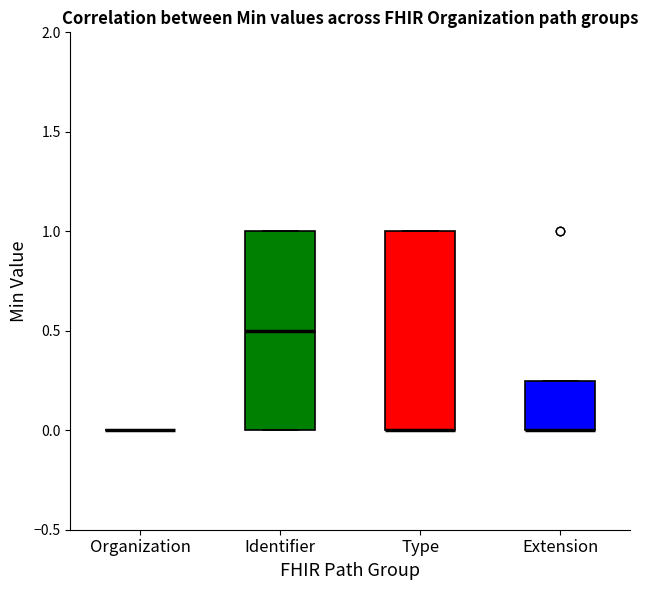

Where is the upper edge of the box for Type on the y-axis? The values are not printed on the chart, so give them approximately, as read against the axis.

1.00